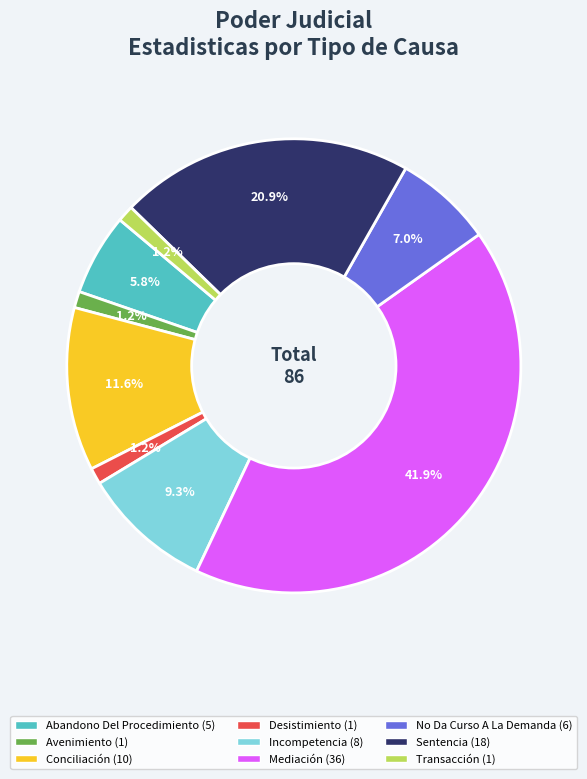

How many slices are in this pie chart?

9